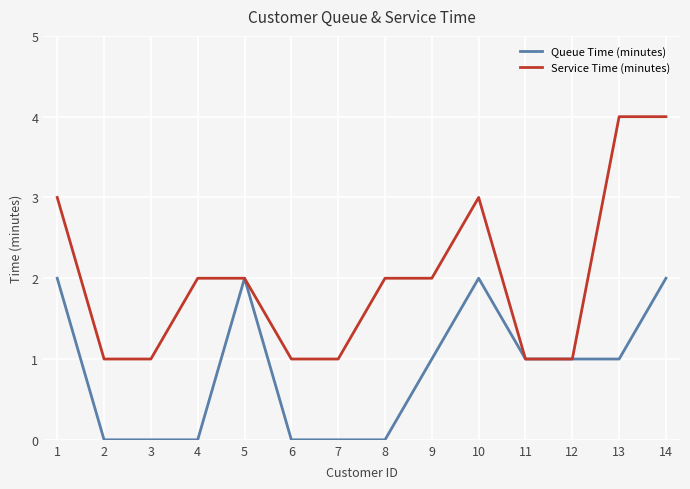

Which series has the widest spread of values?

Service Time (minutes)